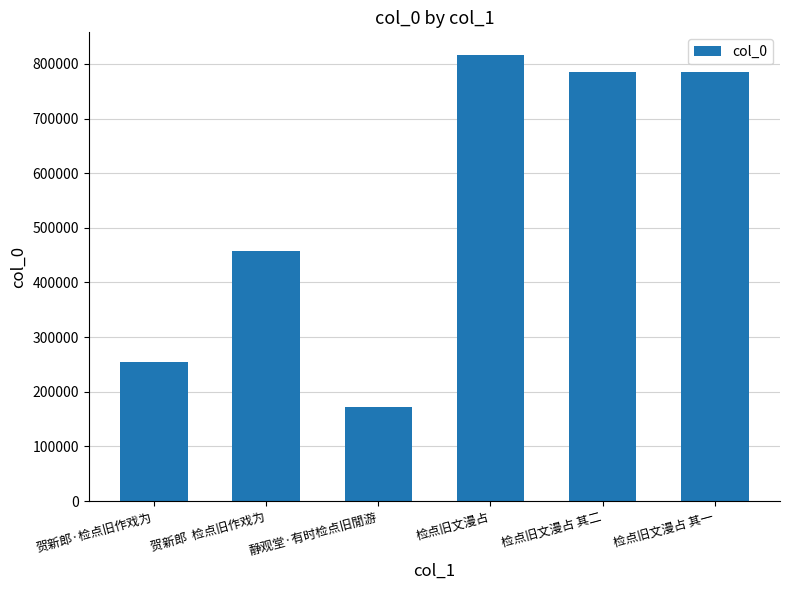

Approximately how many times larger is the value at 贺新郎·检点旧作戏为 compared to 贺新郎  检点旧作戏为?

0.6